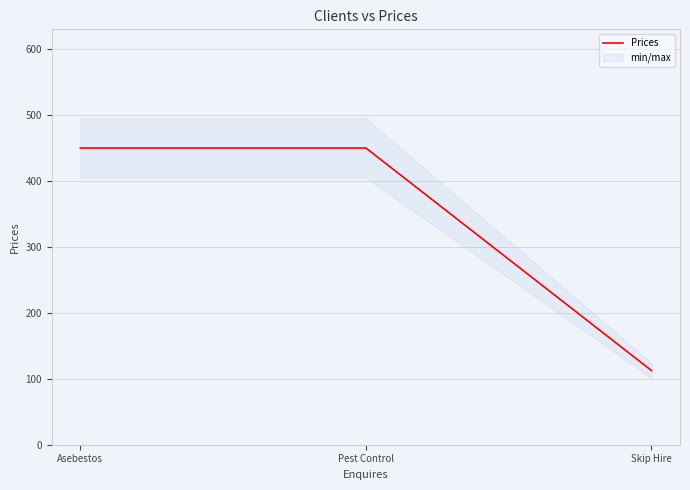

What is the smallest value displayed?

112.5